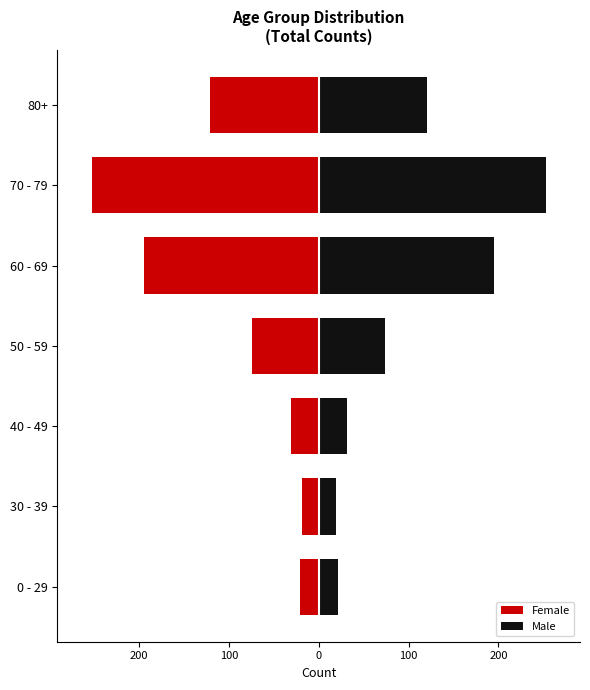

List the series in order of their overall mean, lowest first.

Female, Male